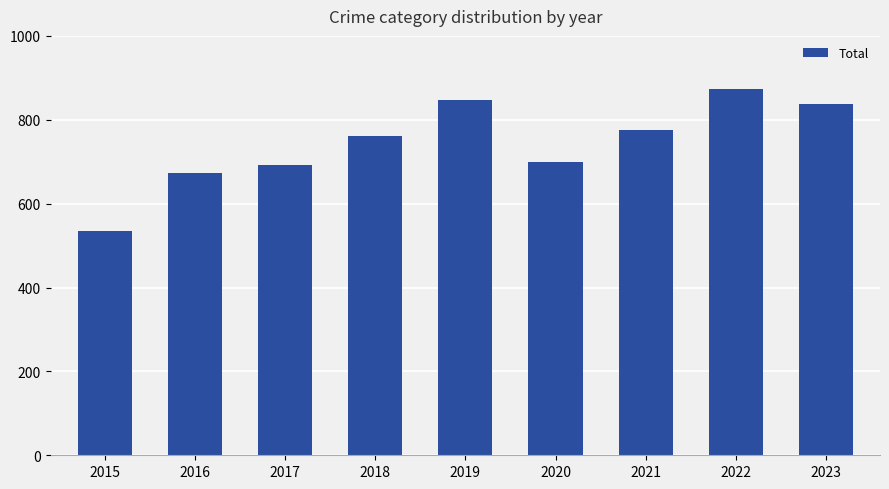

True or false: the data shows 692 at 2017.

True